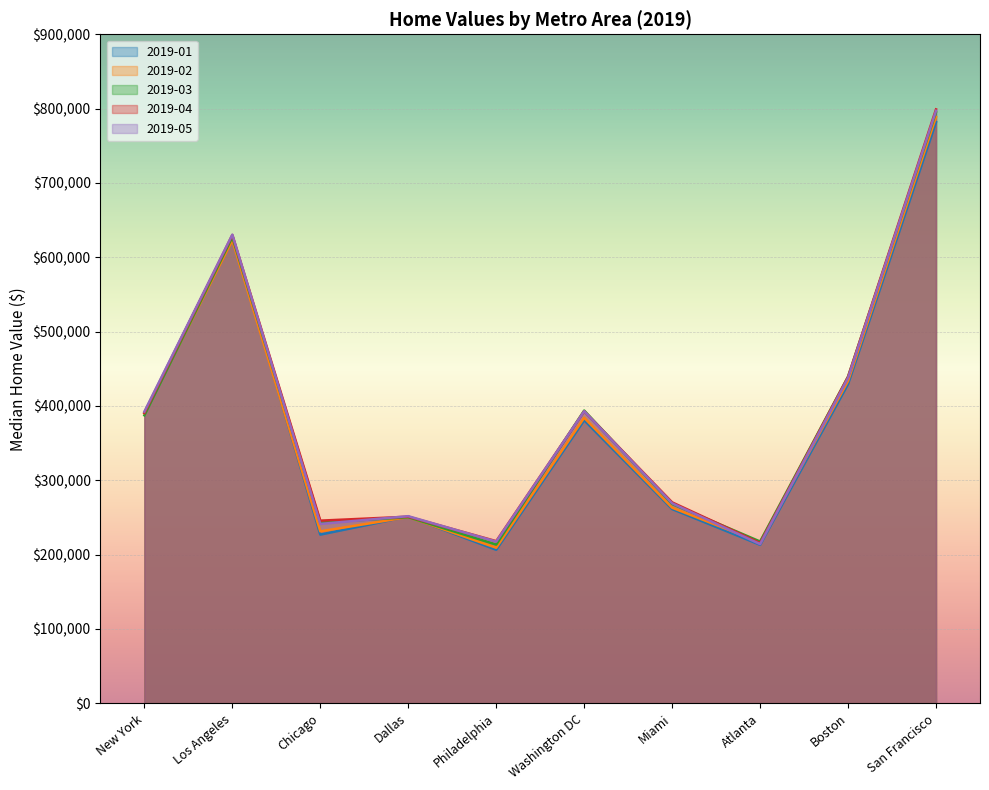

Reading left to right, transcribe all the data shown in this chart.

2019-01: New York=391300	Los Angeles=628800	Chicago=226900	Dallas=251200	Philadelphia=206500	Washington DC=380800	Miami=261300	Atlanta=213200	Boston=429400	San Francisco=781800
2019-02: New York=390100	Los Angeles=623100	Chicago=231300	Dallas=250500	Philadelphia=209200	Washington DC=384100	Miami=263100	Atlanta=216700	Boston=433700	San Francisco=788700
2019-03: New York=387400	Los Angeles=627100	Chicago=243200	Dallas=250300	Philadelphia=213500	Washington DC=393800	Miami=268100	Atlanta=217600	Boston=439400	San Francisco=795100
2019-04: New York=390400	Los Angeles=629900	Chicago=245700	Dallas=251000	Philadelphia=218100	Washington DC=392800	Miami=270300	Atlanta=215600	Boston=439200	San Francisco=799000
2019-05: New York=392300	Los Angeles=630500	Chicago=241300	Dallas=251700	Philadelphia=217500	Washington DC=392900	Miami=269000	Atlanta=214100	Boston=437800	San Francisco=797100